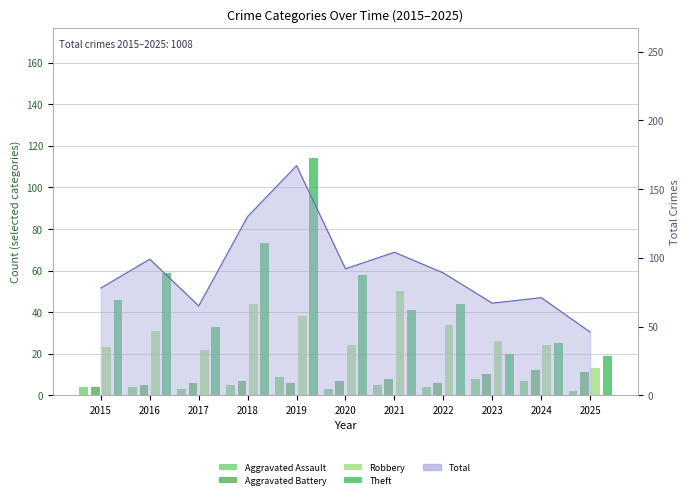

At which category does the chart reach its peak across all series?

2019